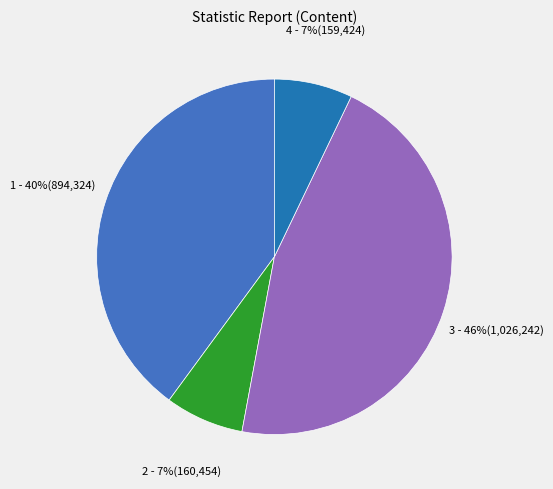

Does any single category account for the majority?

No